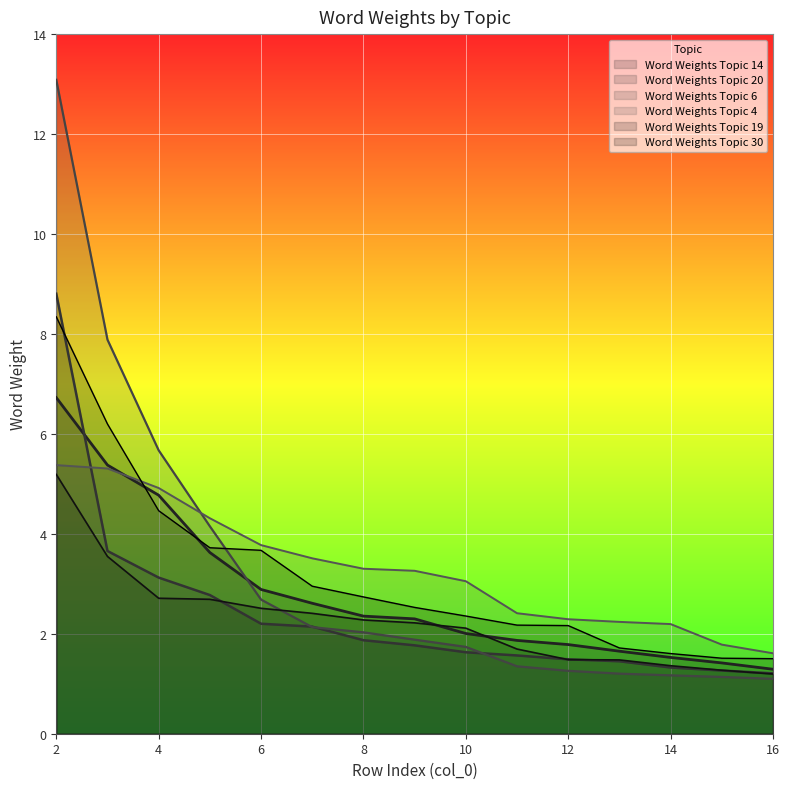

Reading left to right, transcribe all the data shown in this chart.

Word Weights Topic 14: 6.7	5.4	4.8	3.6	2.9	2.6	2.4	2.3	2.0	1.9	1.8	1.7	1.5	1.4	1.3
Word Weights Topic 20: 8.8	3.7	3.1	2.8	2.2	2.1	1.9	1.8	1.6	1.6	1.5	1.4	1.3	1.3	1.2
Word Weights Topic 6: 13.1	7.9	5.7	4.2	2.7	2.1	2.0	1.9	1.7	1.3	1.3	1.2	1.2	1.1	1.1
Word Weights Topic 4: 5.4	5.3	4.9	4.3	3.8	3.5	3.3	3.3	3.1	2.4	2.3	2.2	2.2	1.8	1.6
Word Weights Topic 19: 5.2	3.5	2.7	2.7	2.5	2.4	2.3	2.2	2.1	1.7	1.5	1.5	1.4	1.3	1.2
Word Weights Topic 30: 8.3	6.2	4.5	3.7	3.7	3.0	2.7	2.5	2.4	2.2	2.2	1.7	1.6	1.5	1.5